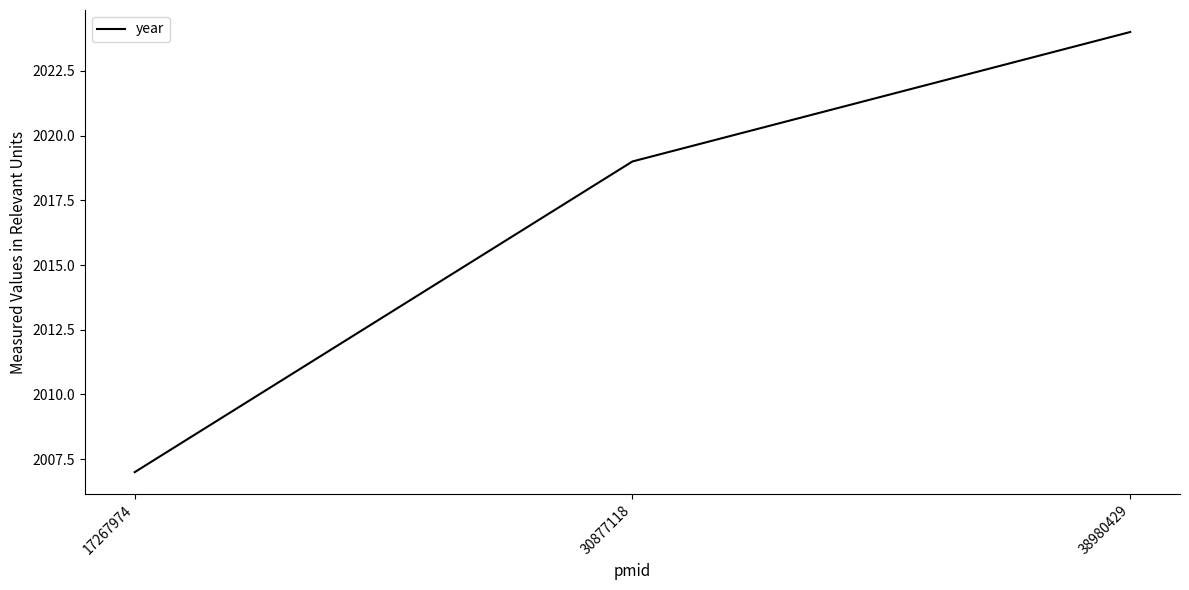

List the labels in order of value, largest first.

38980429, 30877118, 17267974